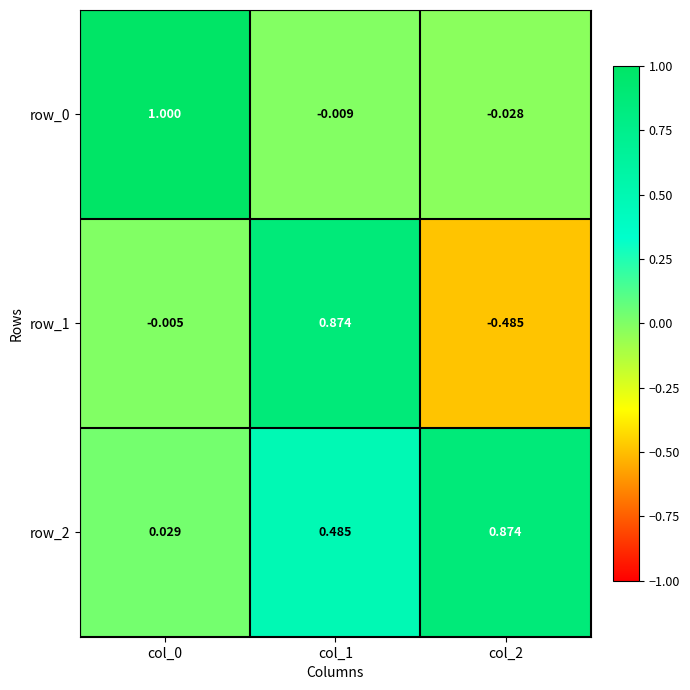

Is the value of row_1 at col_1 greater than the value of row_2 at col_0?

Yes